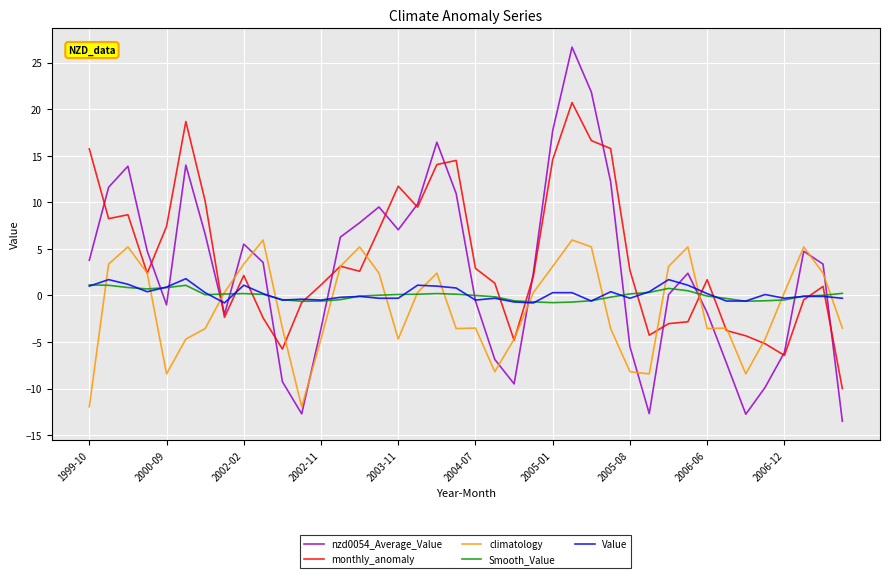

True or false: monthly_anomaly and Value intersect in this chart.

True